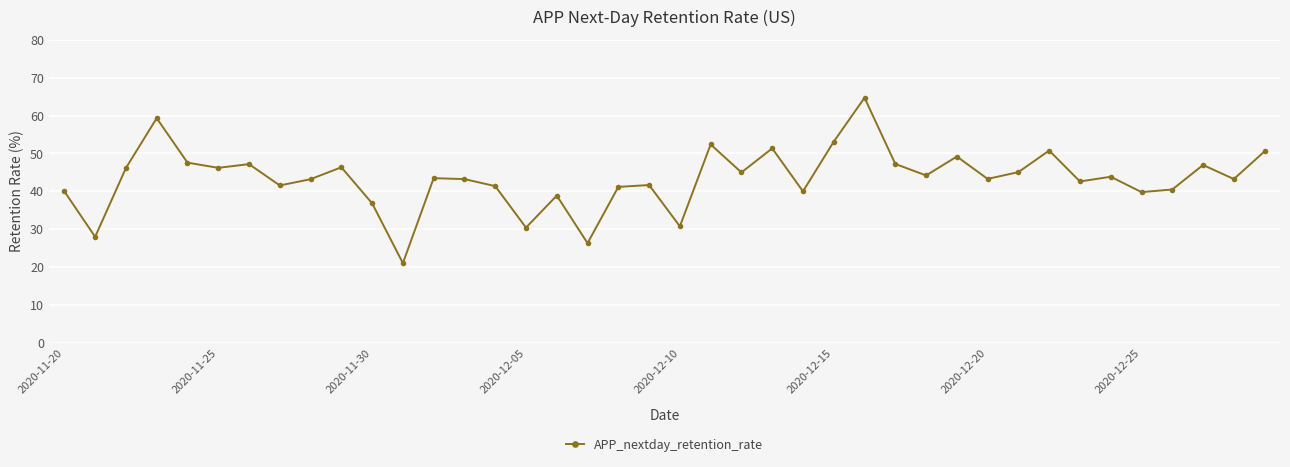

What is the value of the 29th point from the left?

44.2